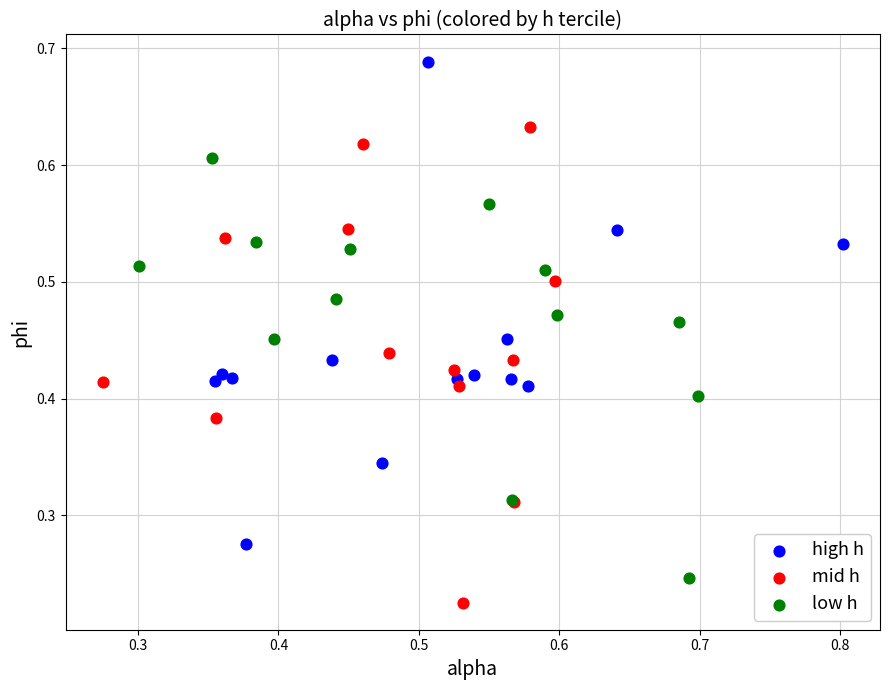

What are all the series names shown in the legend?

high h, mid h, low h